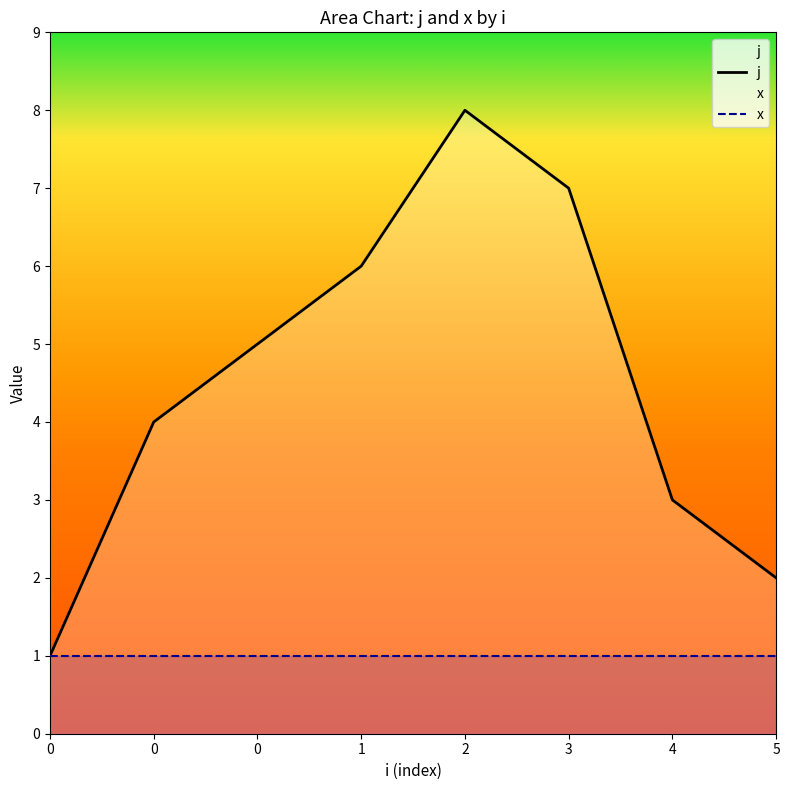

The x series shows 1 at 0. True or false?

True